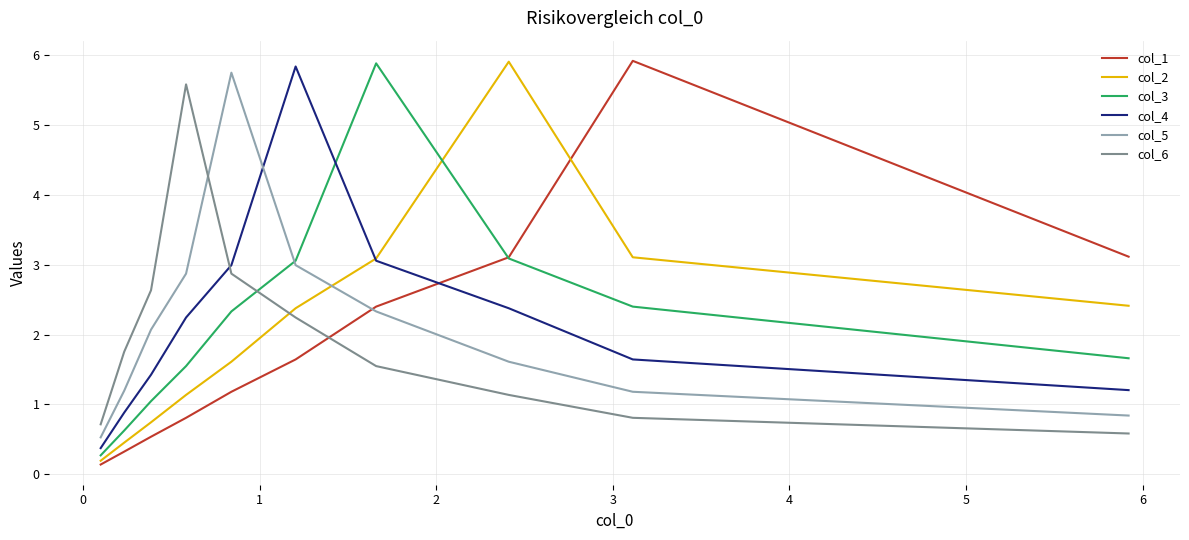

At which category is the sum across all series the highest?

2